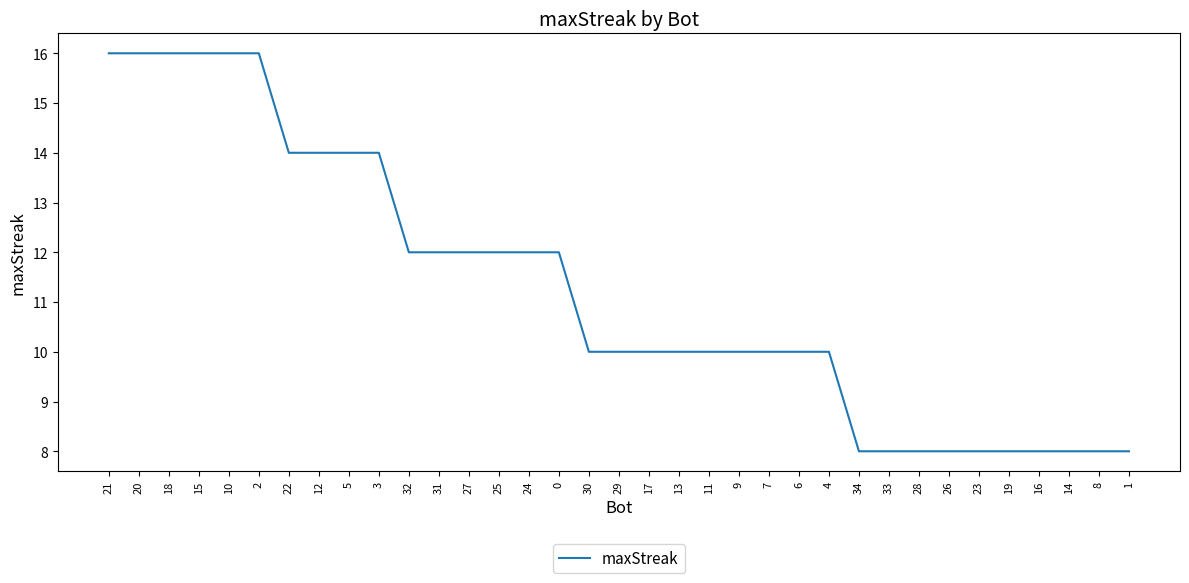

The chart shows a value of 2 at 8. True or false?

False